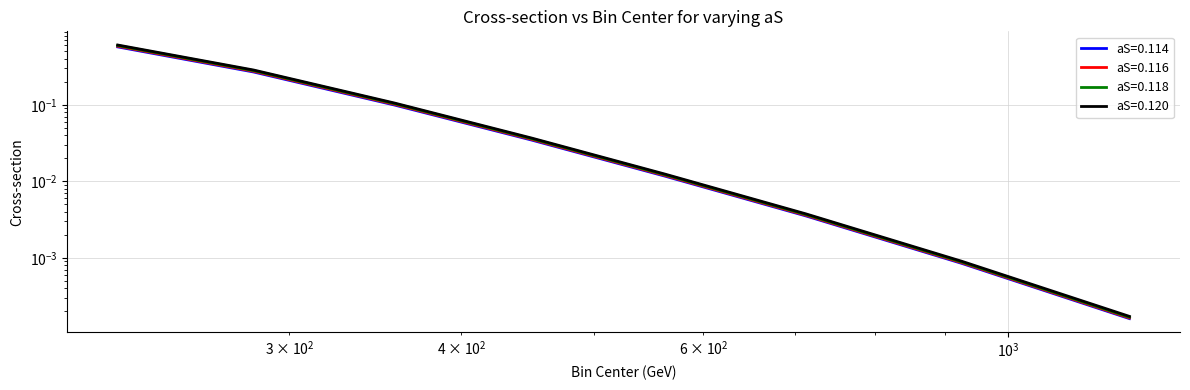

Which series has the largest total across all categories?

aS=0.120